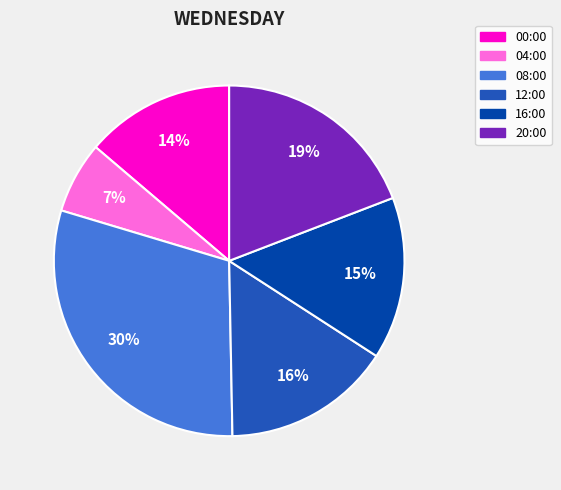

Does 20:00 account for over 50% of the chart?

No